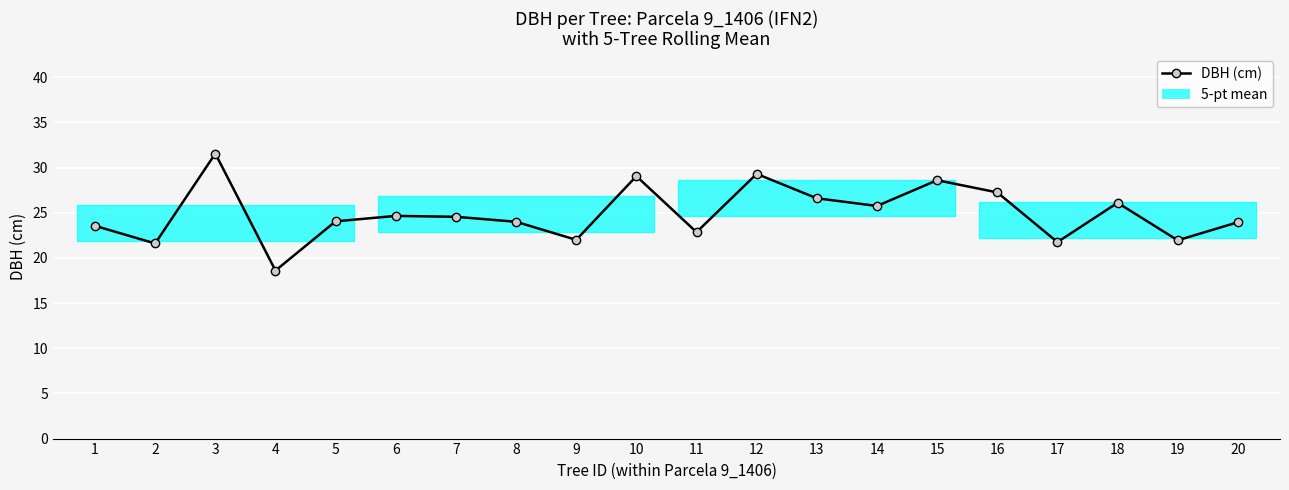

Rank the categories by value from lowest to highest.

4, 2, 17, 19, 9, 11, 1, 20, 8, 5, 7, 6, 14, 18, 13, 16, 15, 10, 12, 3